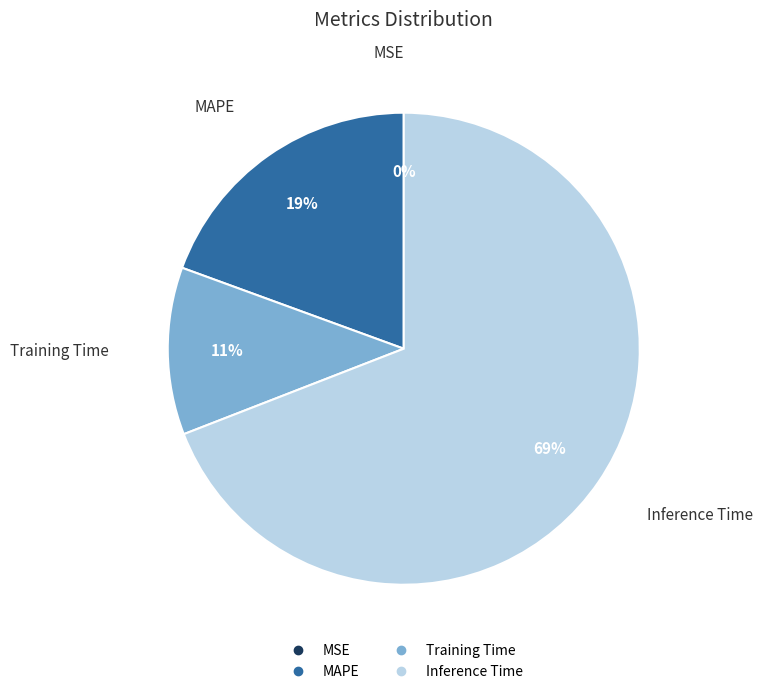

Which slice is the largest?

Inference Time